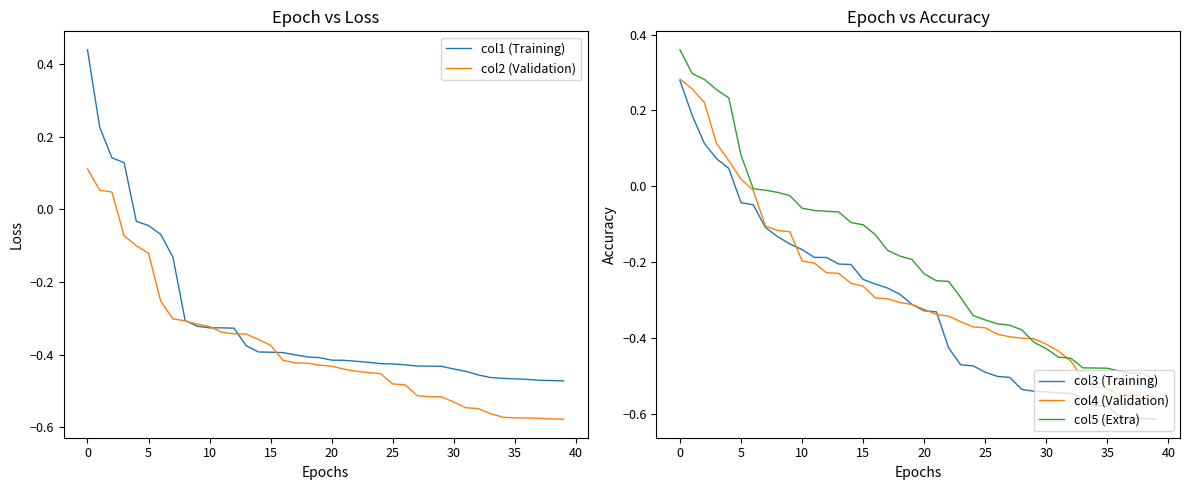

True or false: col3 (Training) and col5 (Extra) cross at least once.

False